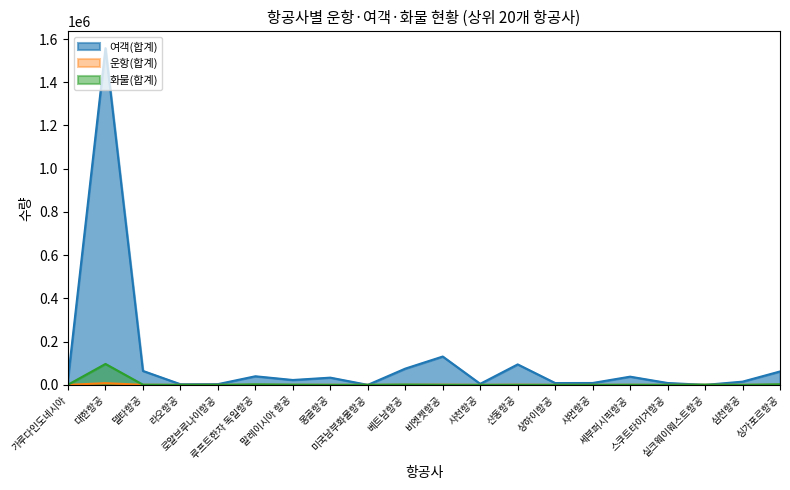

What is the sum of all 화물(합계) values?

108389